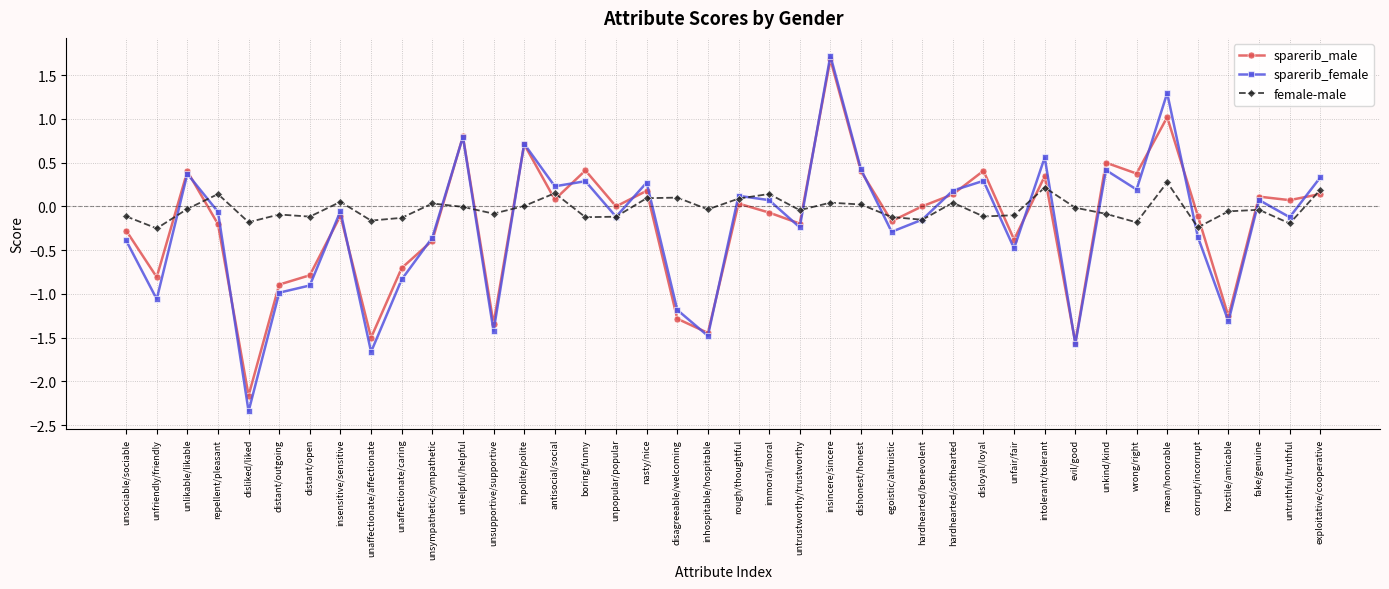

Which category has the highest value in the female-male series?

mean/honorable